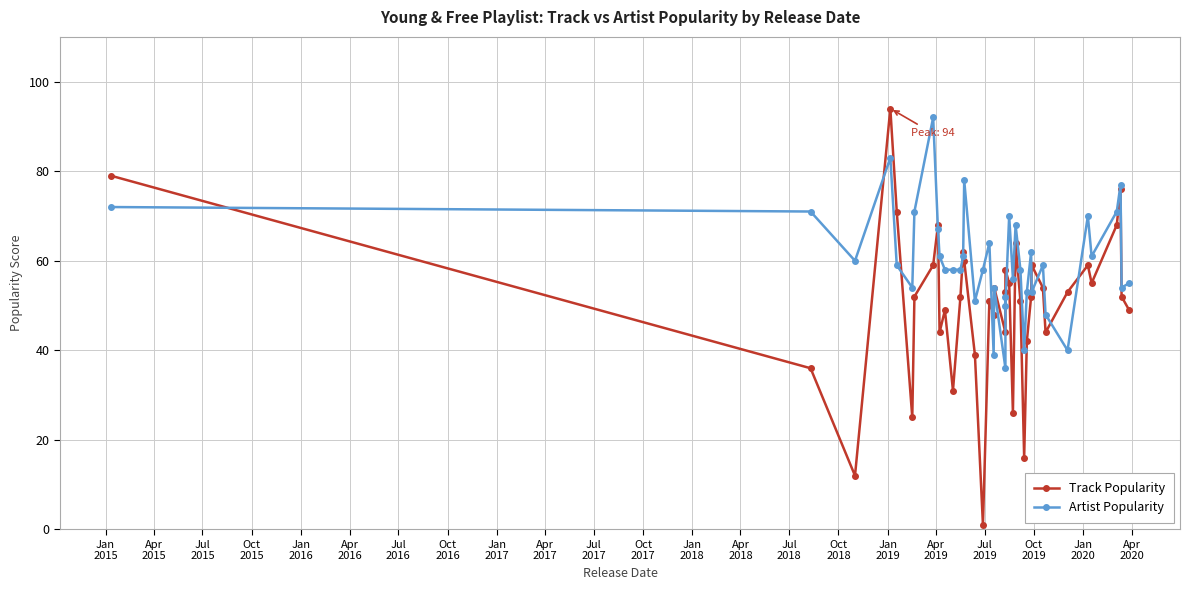

Reading right to left, transcribe all the data shown in this chart.

Track Popularity: 49	52	76	68	55	59	53	44	54	59	52	42	16	51	64	26	55	58	53	44	54	48	51	1	39	60	62	52	31	49	44	68	59	52	25	71	94	12	36	79
Artist Popularity: 55	54	77	71	61	70	40	48	59	53	62	53	40	58	68	56	70	50	52	36	54	39	64	58	51	78	61	58	58	58	61	67	92	71	54	59	83	60	71	72